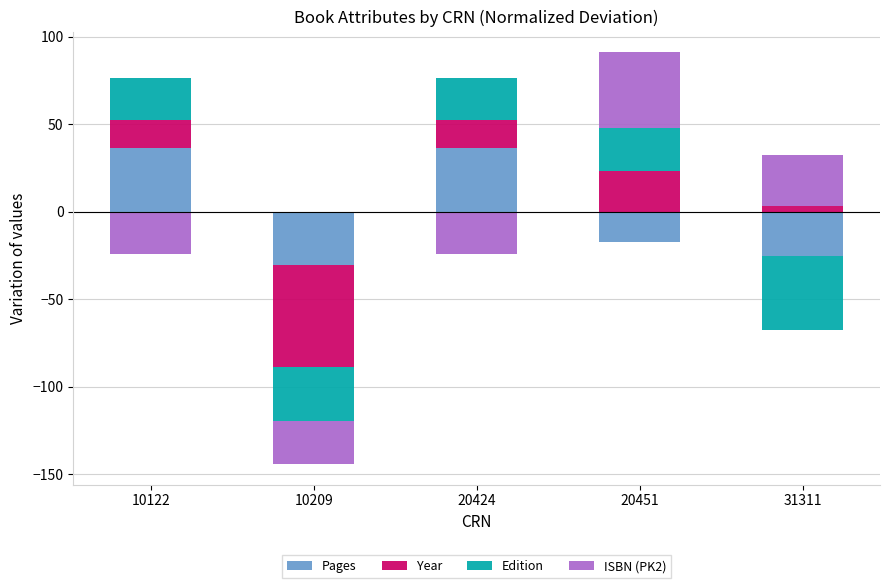

Are the bars horizontal?

No